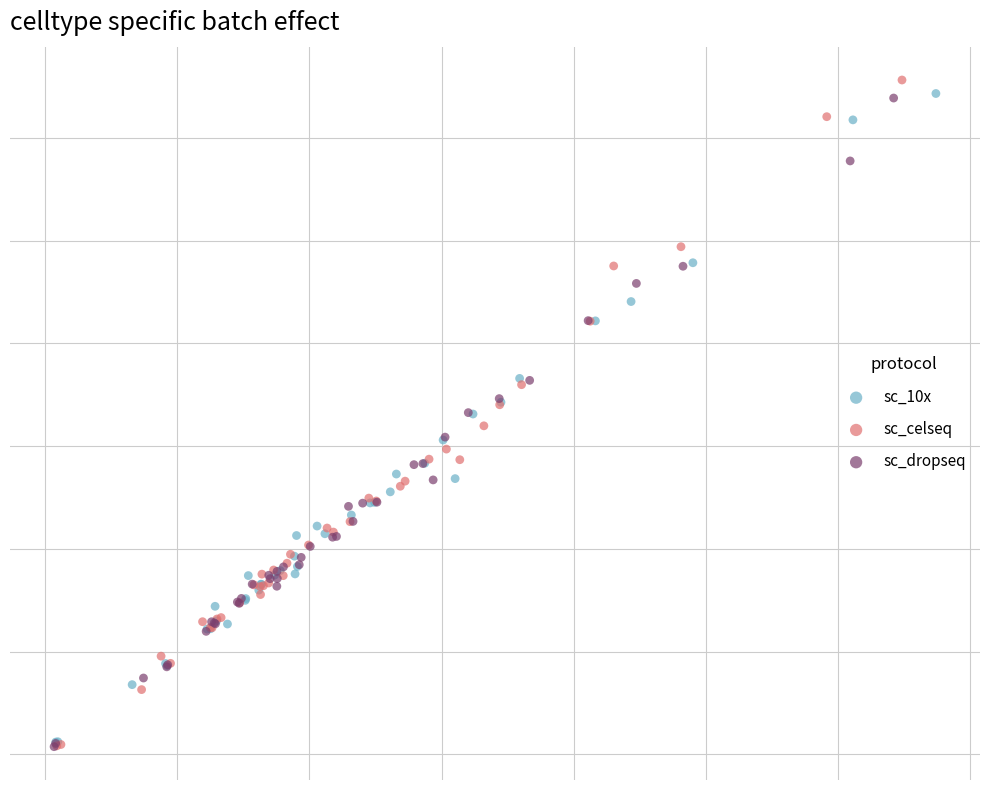

What are all the series names shown in the legend?

sc_10x, sc_celseq, sc_dropseq